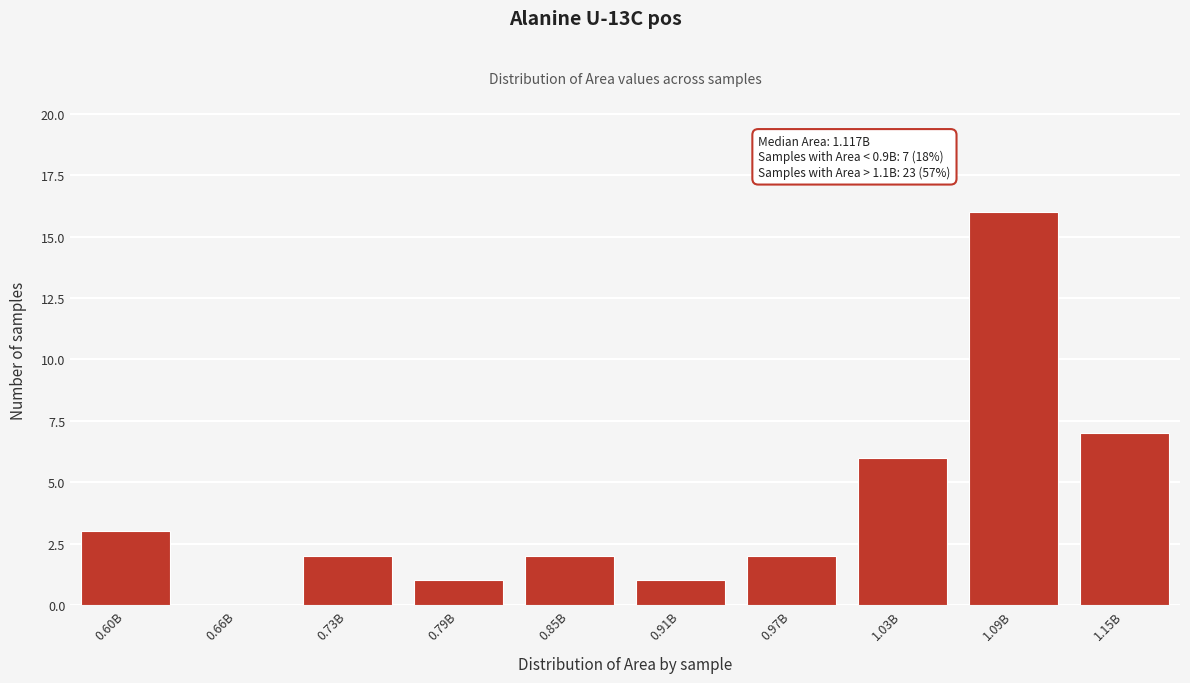

Reading left to right, transcribe all the data shown in this chart.

0.60B=3	0.66B=0	0.73B=2	0.79B=1	0.85B=2	0.91B=1	0.97B=2	1.03B=6	1.09B=16	1.15B=7